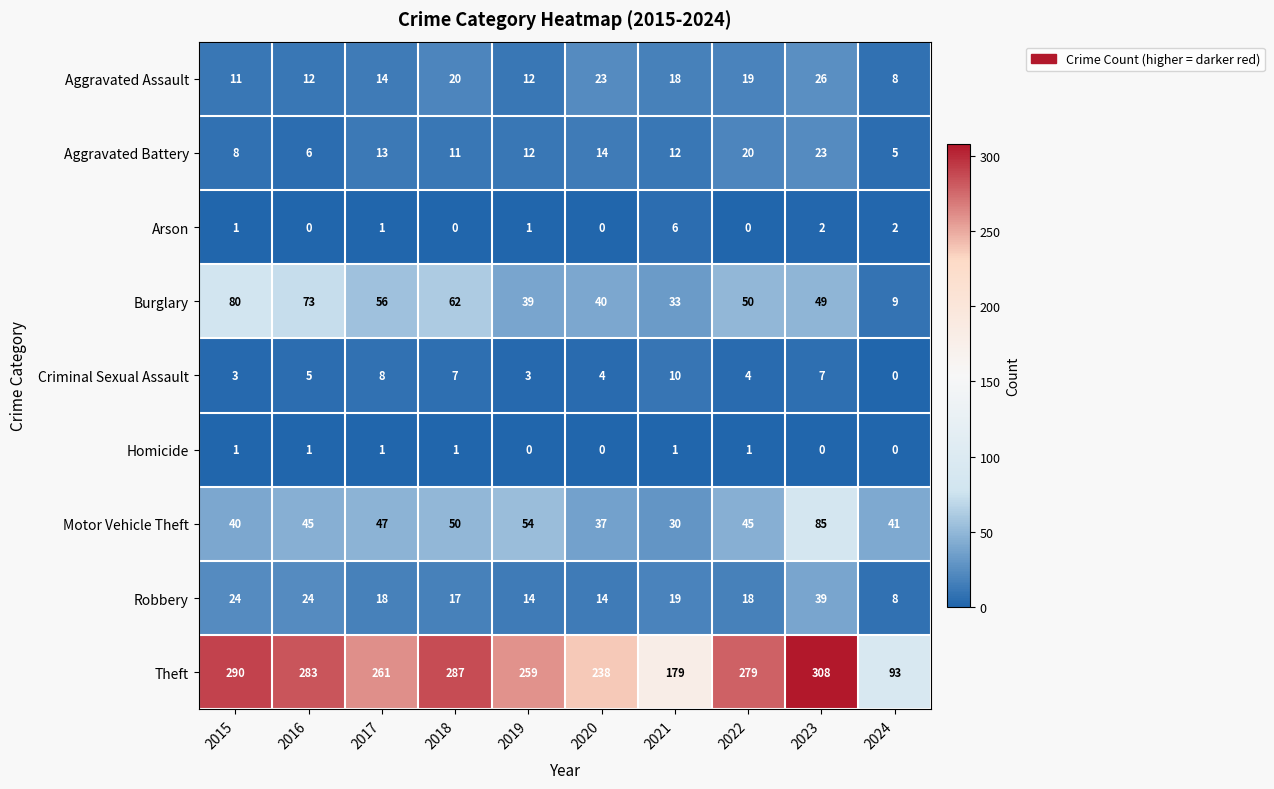

What is the approximate value of Theft at 2016, to the nearest 50?

300